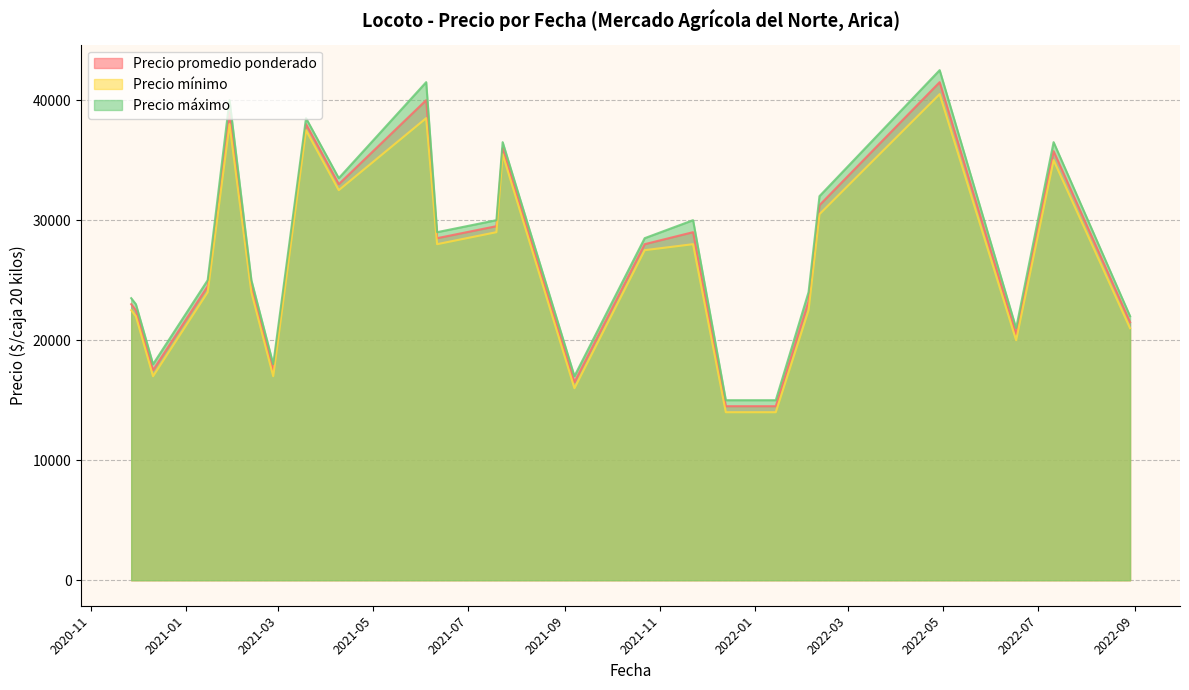

At which category is the sum across all series the highest?

2022-04-29